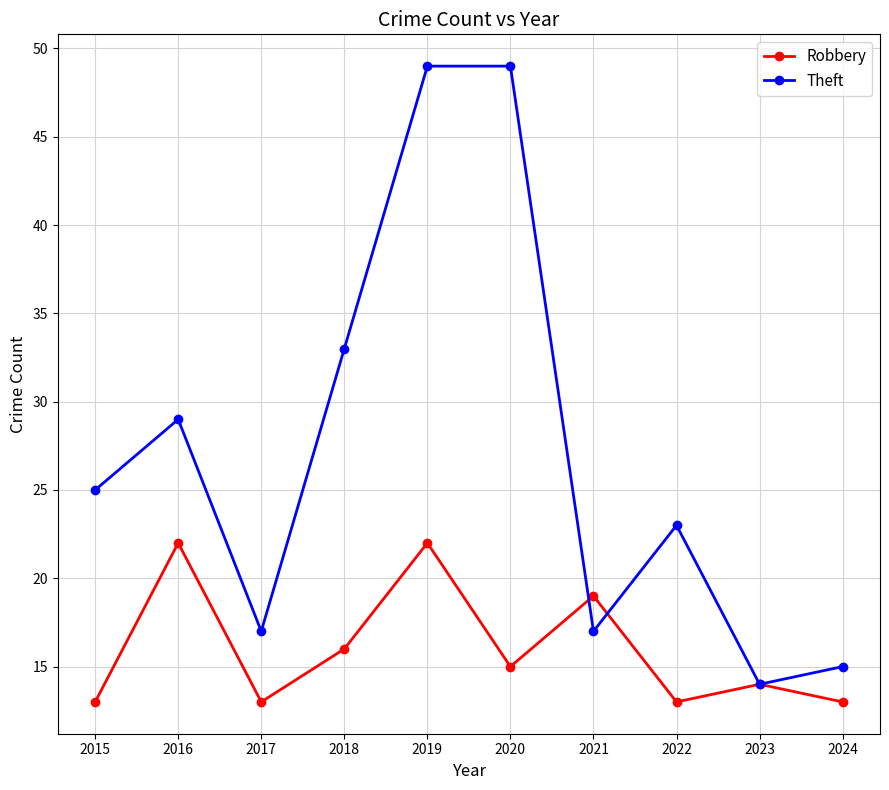

Reading left to right, what are all the values shown in this chart?

Robbery: 2015=13	2016=22	2017=13	2018=16	2019=22	2020=15	2021=19	2022=13	2023=14	2024=13
Theft: 2015=25	2016=29	2017=17	2018=33	2019=49	2020=49	2021=17	2022=23	2023=14	2024=15